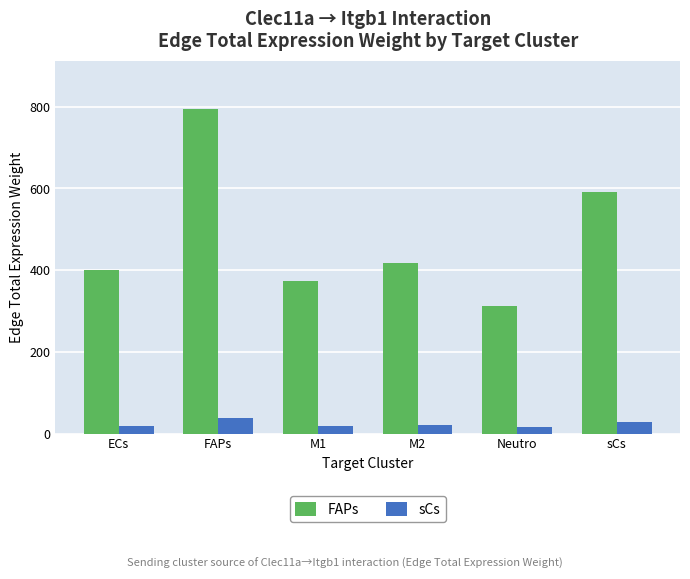

How many data points in sCs are less than 20?

3